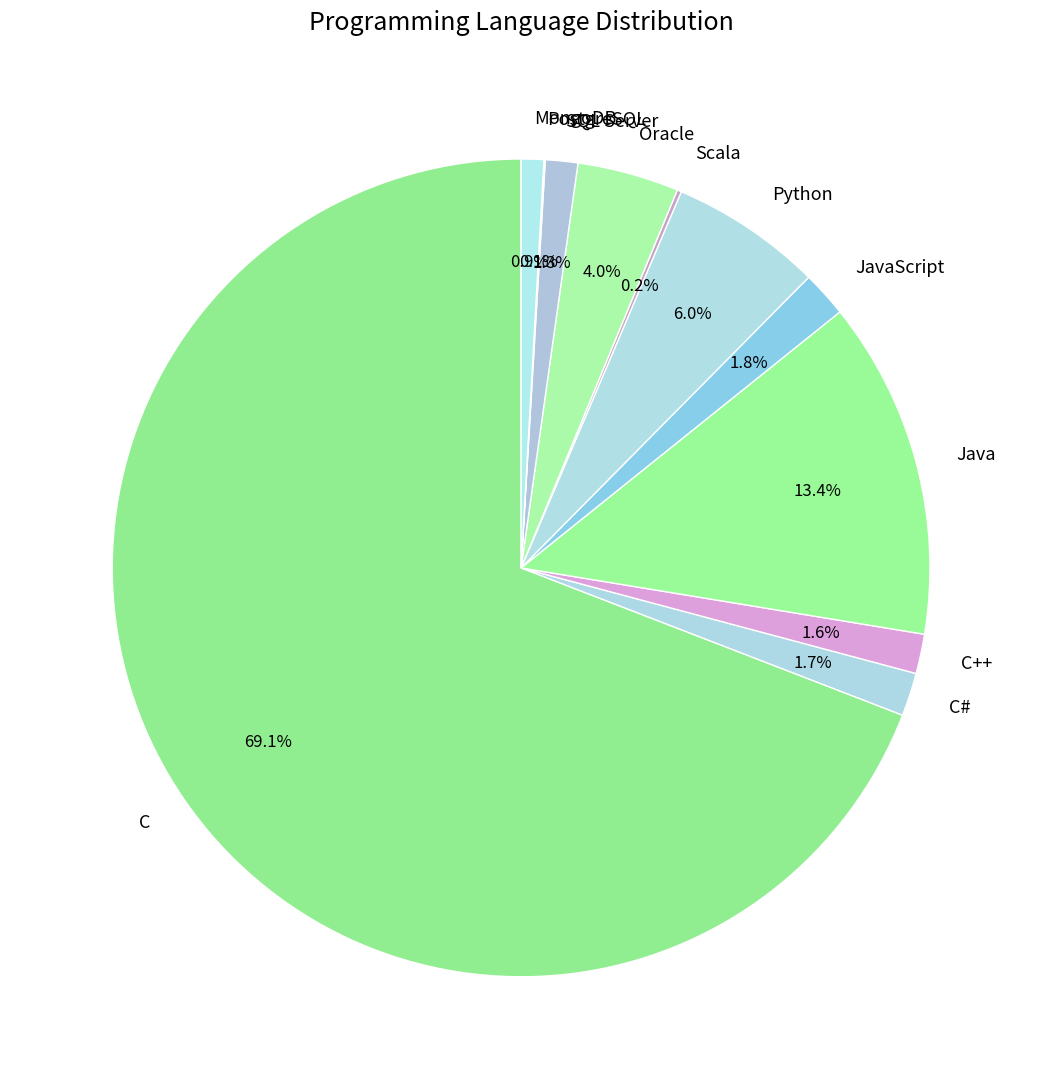

What is the largest slice in the pie chart?

C